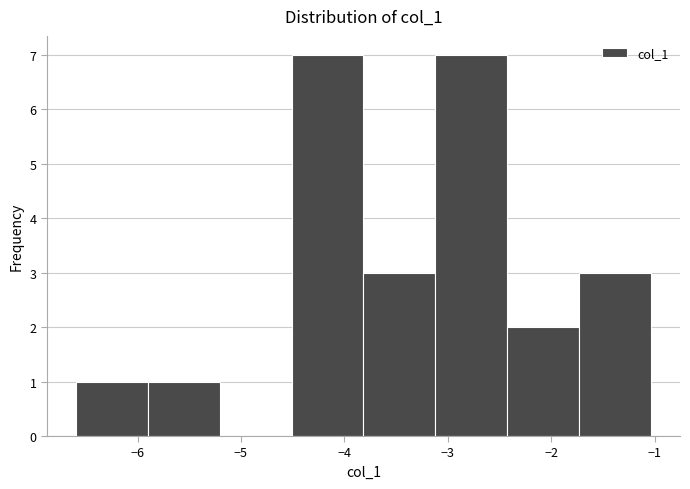

Reading left to right, transcribe this chart: for each bar, give the range it covers on the x-axis and its height. Neither the bar edges nor the heights are printed on the chart, so give them approximately, as read against the axes.

-6.6 to -5.9: 1
-5.9 to -5.2: 1
-5.2 to -4.5: 0
-4.5 to -3.8: 7
-3.8 to -3.1: 3
-3.1 to -2.4: 7
-2.4 to -1.7: 2
-1.7 to -1.0: 3